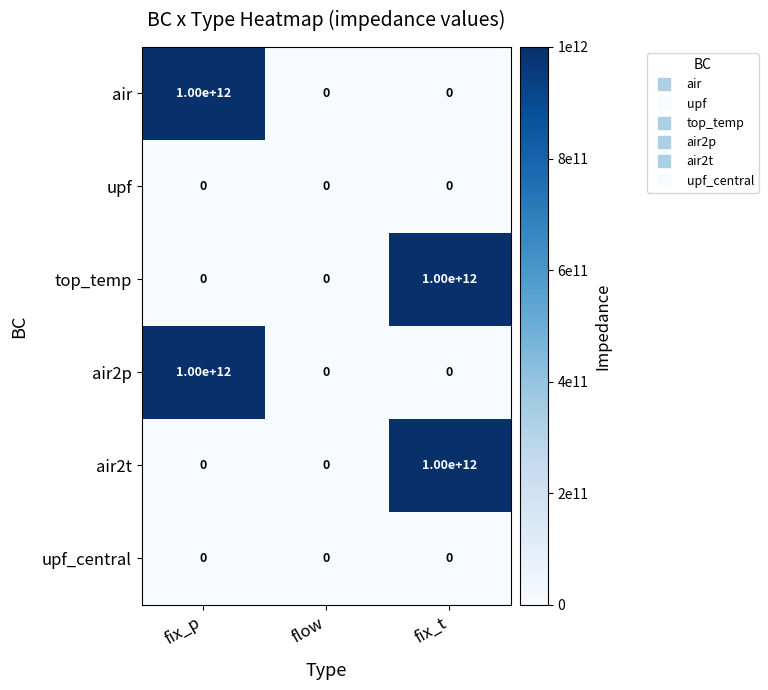

Is the value of top_temp at fix_p greater than the value of air2p at fix_p?

No